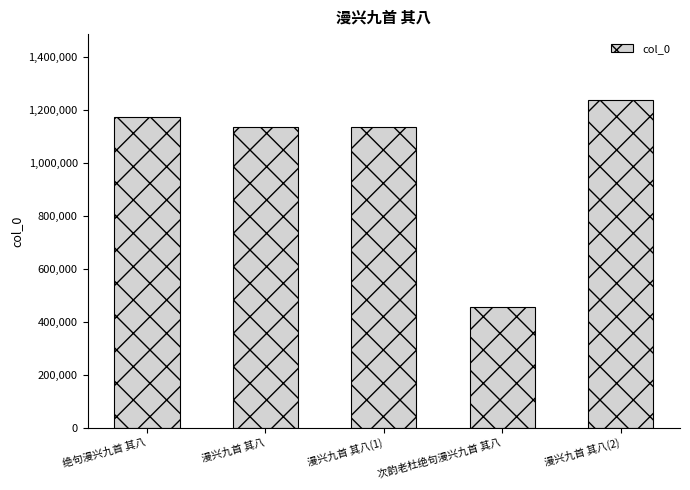

What is the smallest value displayed?

456032